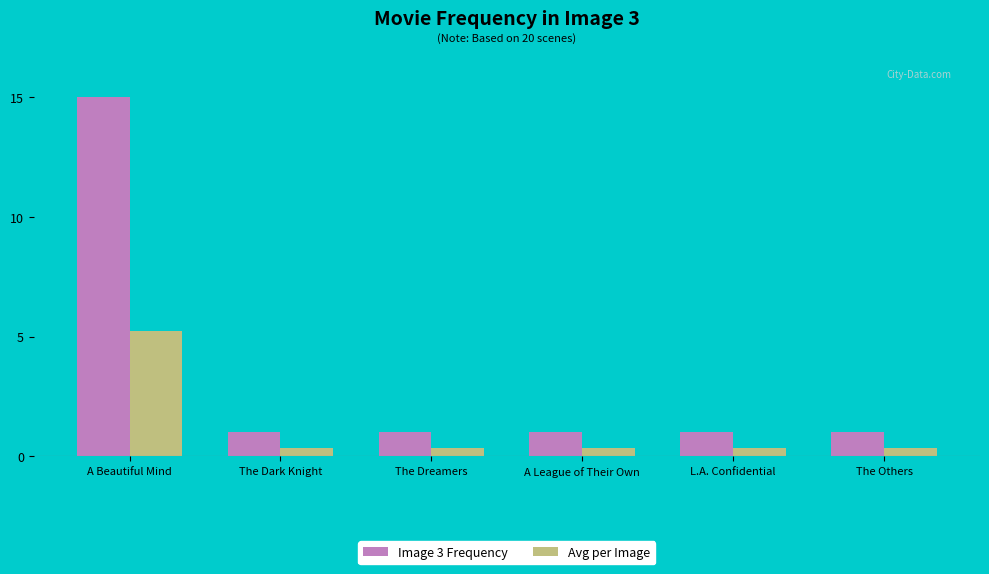

True or false: Image 3 Frequency has a value of 1.0 at The Dark Knight.

True